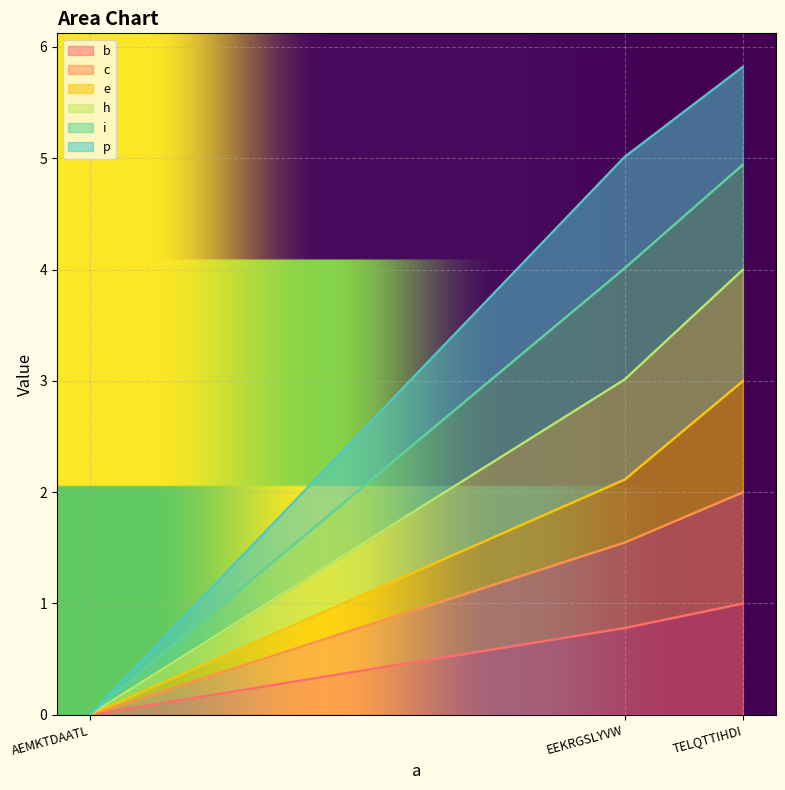

What are all the series names shown in the legend?

b, c, e, h, i, p